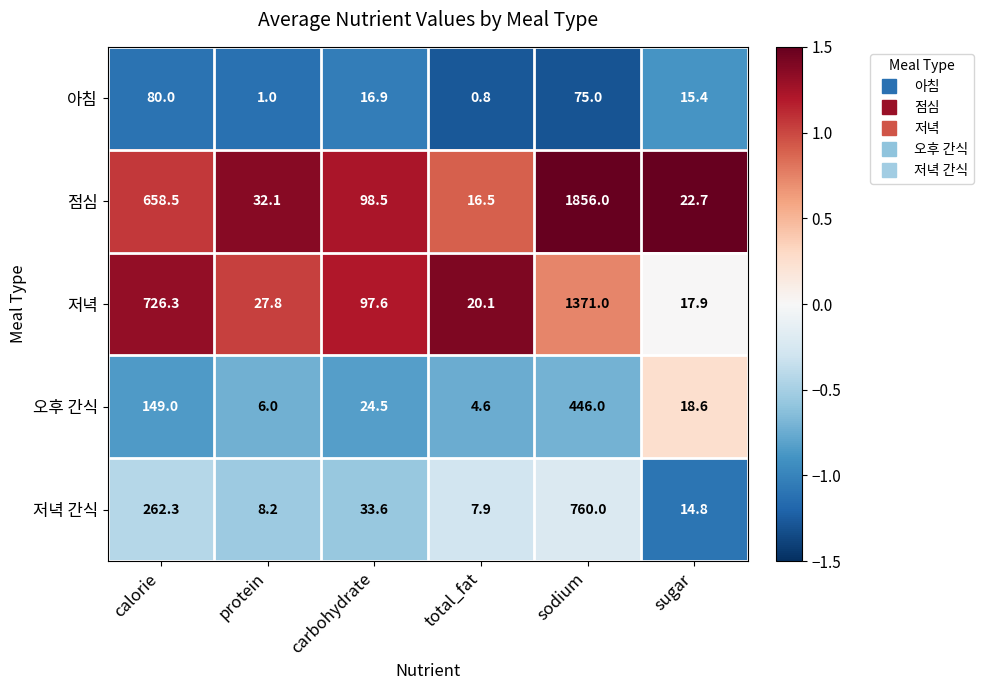

List the series in order of their peak value, highest first.

점심, 저녁, 저녁 간식, 오후 간식, 아침